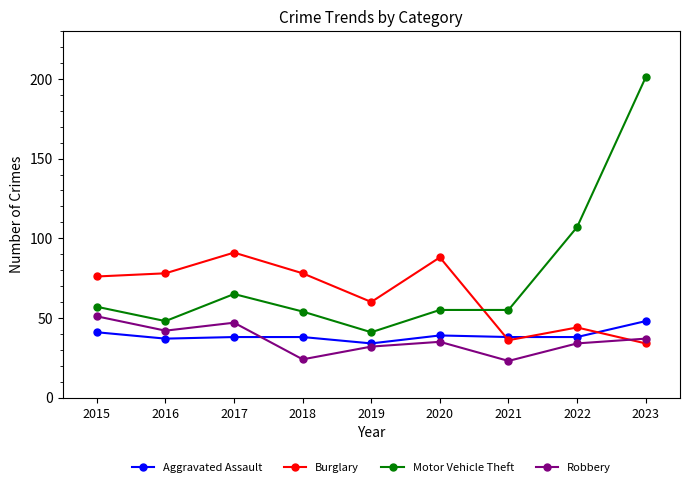

What is the difference between the maximum and second lowest values in the Aggravated Assault series?

11